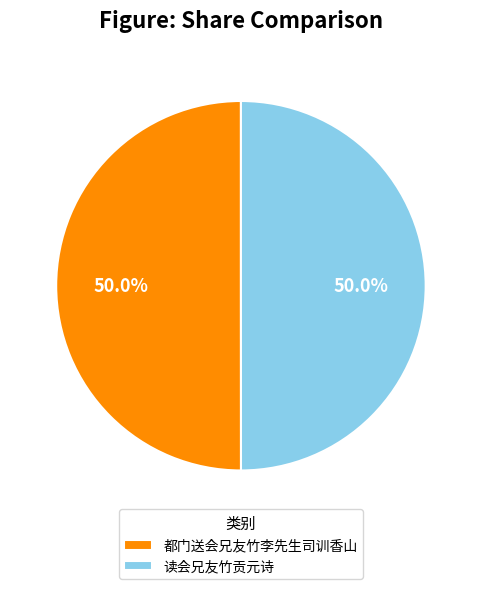

How many segments does this pie chart have?

2